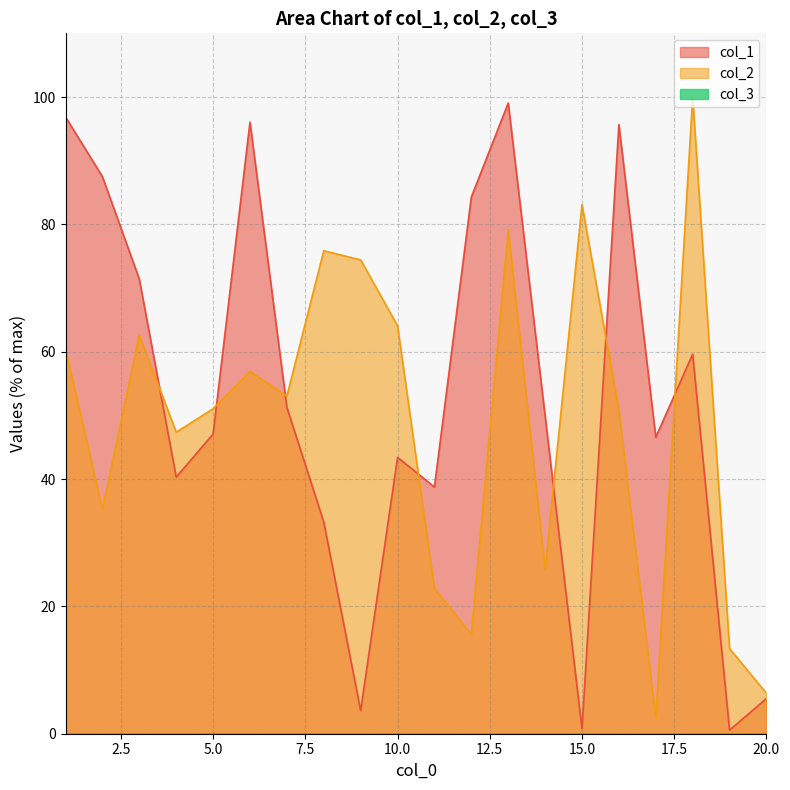

Reading left to right, what are all the values shown in this chart?

col_1: 1=96.9	2=87.5	3=71.4	4=40.3	5=47.1	6=96.1	7=51.3	8=33.3	9=3.6	10=43.4	11=38.7	12=84.3	13=99.0	14=49.9	15=0.8	16=95.7	17=46.6	18=59.6	19=0.6	20=5.5
col_2: 1=60.4	2=35.3	3=62.6	4=47.4	5=51.0	6=56.9	7=53.0	8=75.9	9=74.4	10=64.1	11=22.8	12=15.6	13=79.2	14=25.9	15=83.1	16=50.8	17=2.5	18=100.0	19=13.4	20=6.4